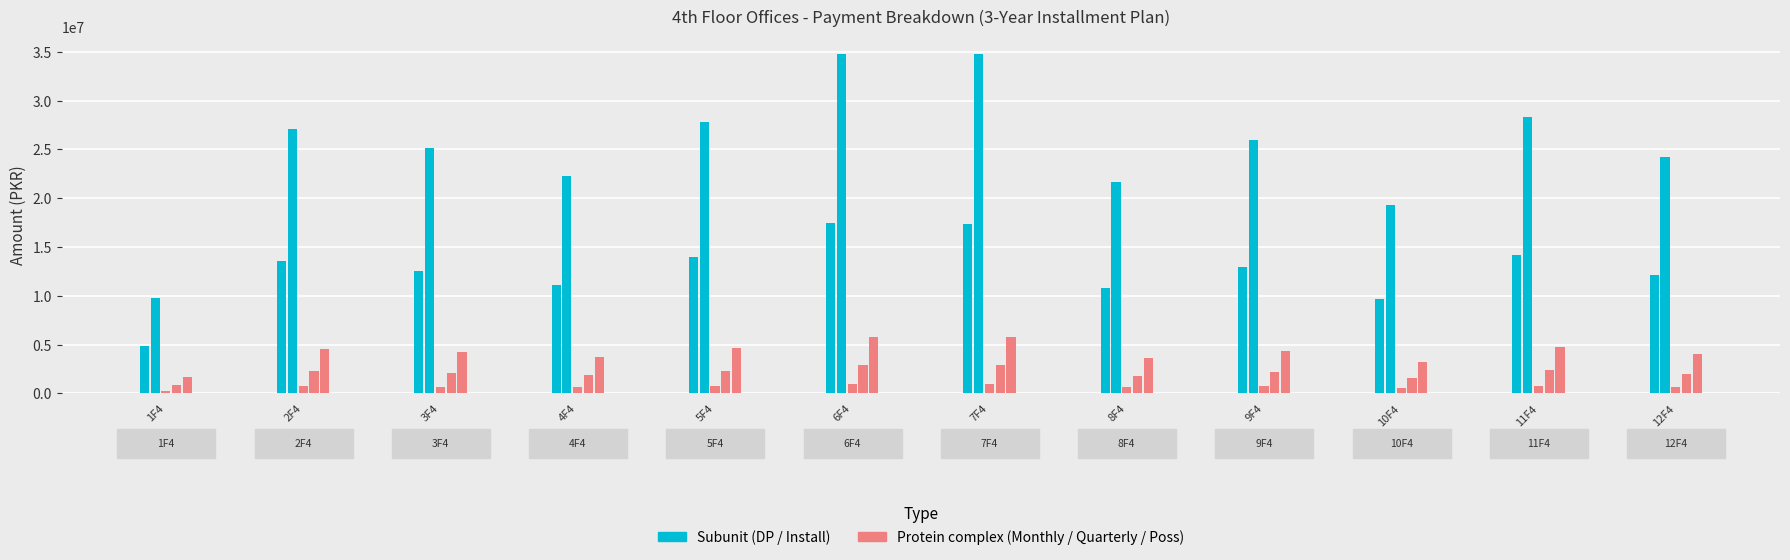

Which has a higher value, 10F4 or 11F4?

11F4